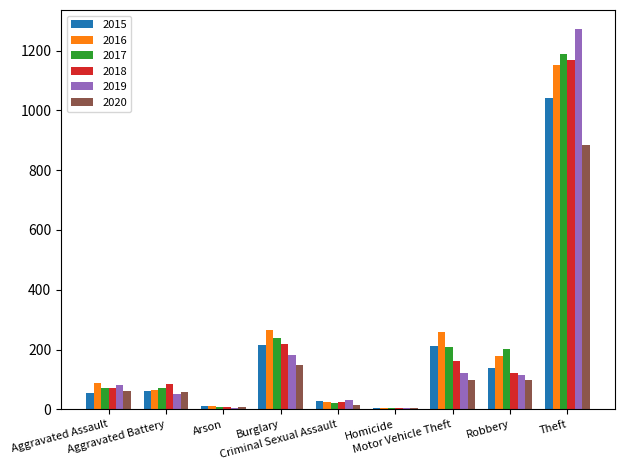

What is the maximum value shown in the chart?

1272